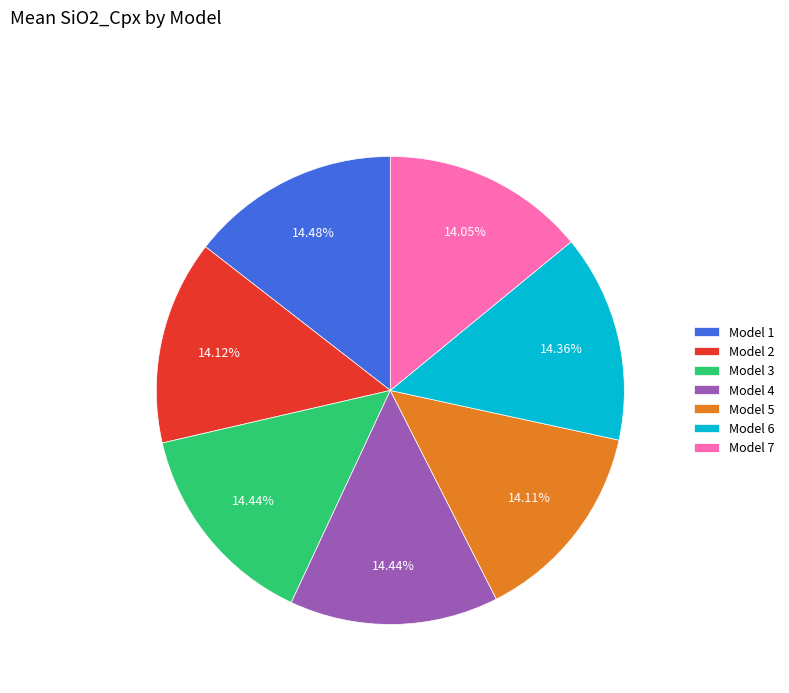

Approximately how many times larger is the value at Model 5 compared to Model 3?

1.0